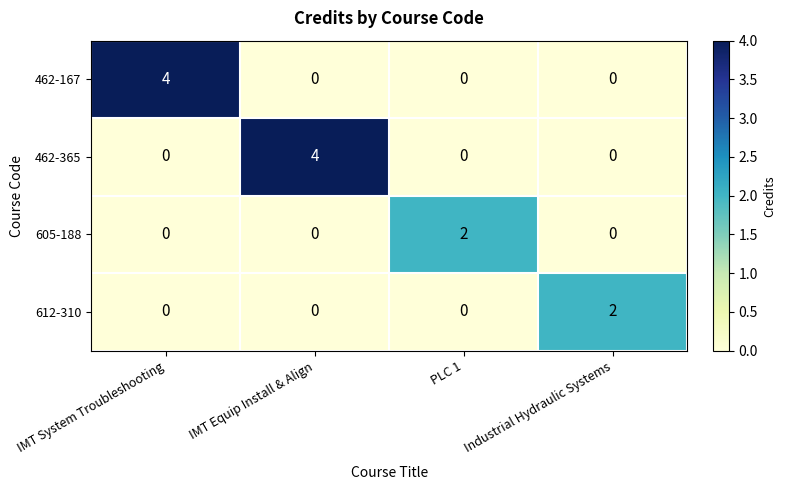

What is the spread (max minus min) of values at IMT System Troubleshooting?

4